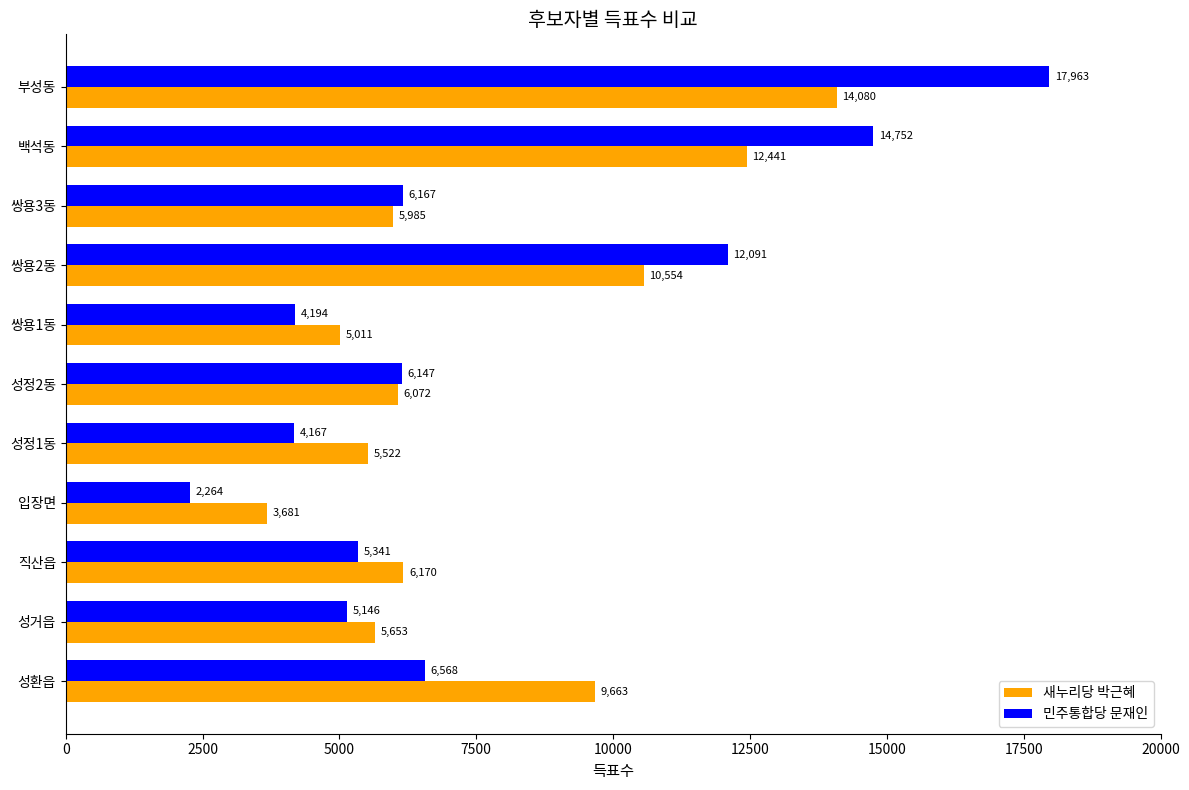

Rank the series at 성정1동 from lowest to highest value.

민주통합당 문재인, 새누리당 박근혜